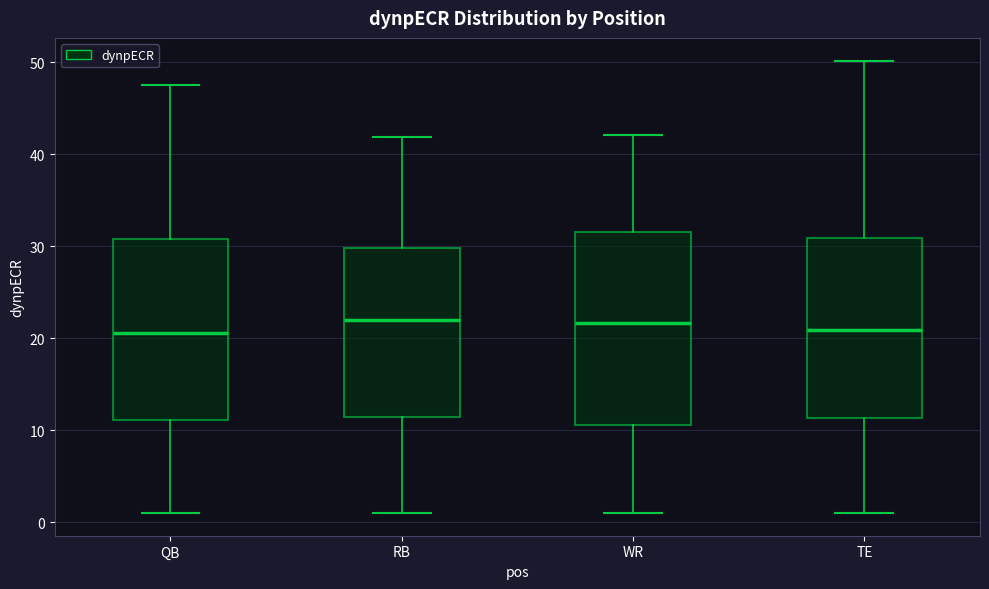

Reading left to right, read every box against the y-axis: the position of its median line, the range the box covers, and the ends of its whiskers. The values are not printed on the chart, so give them approximately, as read against the axis.

QB: median 21, box 11 to 31, whiskers 1 to 48
RB: median 22, box 11 to 30, whiskers 1 to 42
WR: median 22, box 11 to 32, whiskers 1 to 42
TE: median 21, box 11 to 31, whiskers 1 to 50